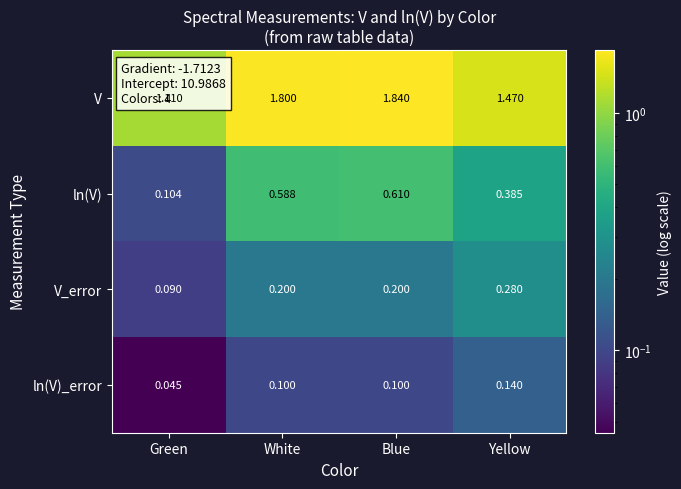

Which series has the largest range (max minus min)?

V